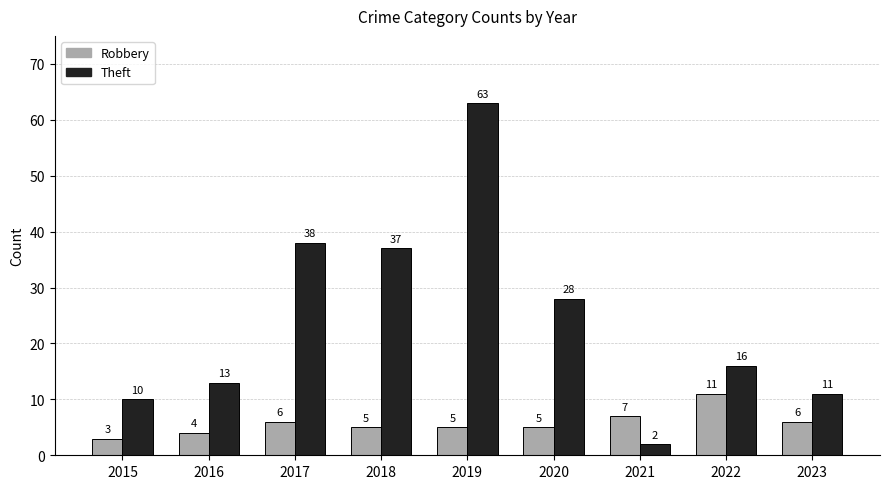

At which label does Robbery first exceed 5?

2017